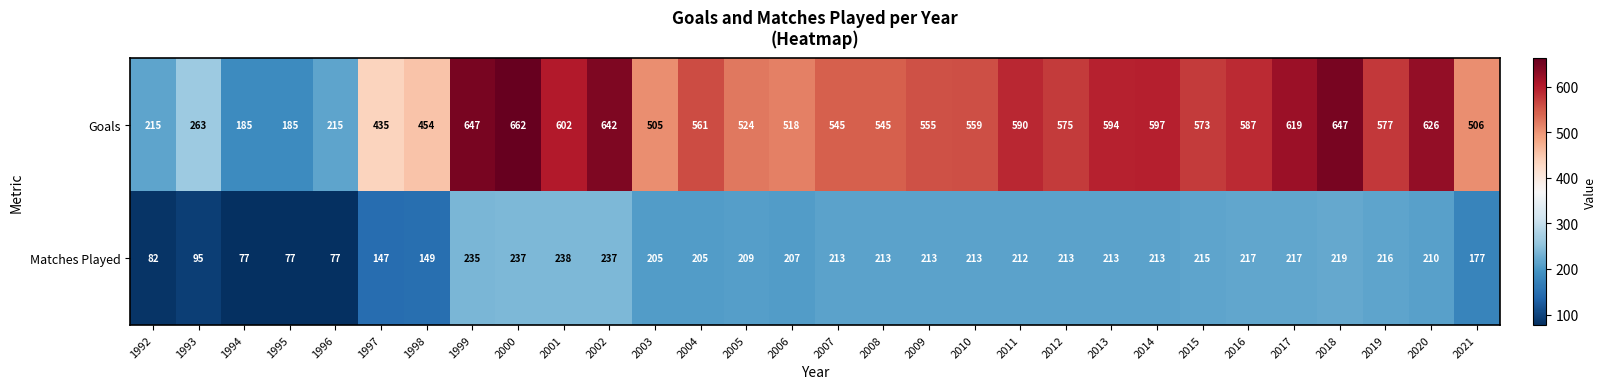

What is the greatest value displayed?

662